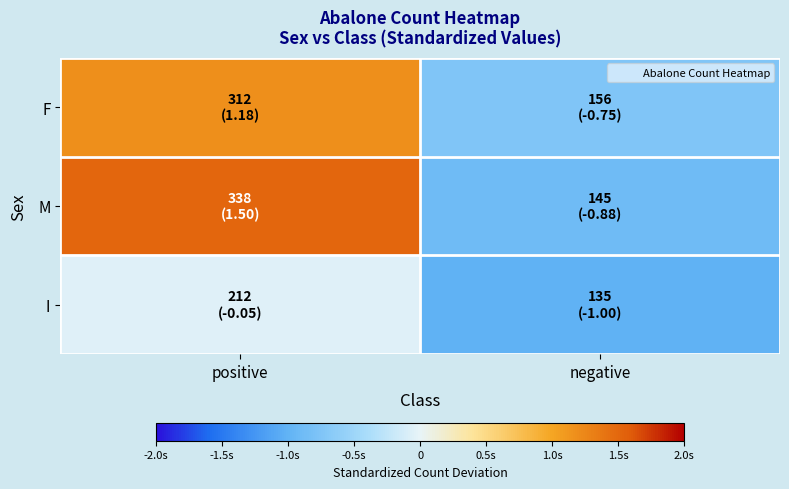

At negative, list the series in order from largest to smallest.

F, M, I